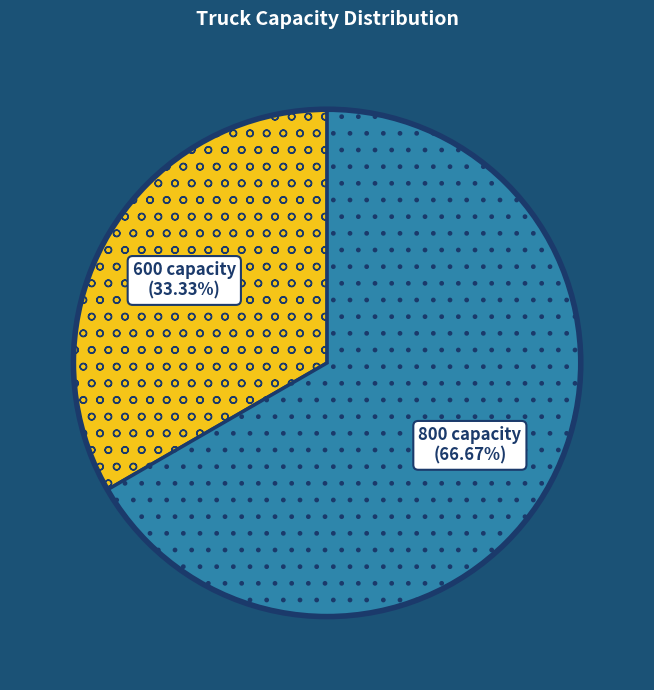

What is the ratio of the value at 800 capacity to the value at 600 capacity?

2.0